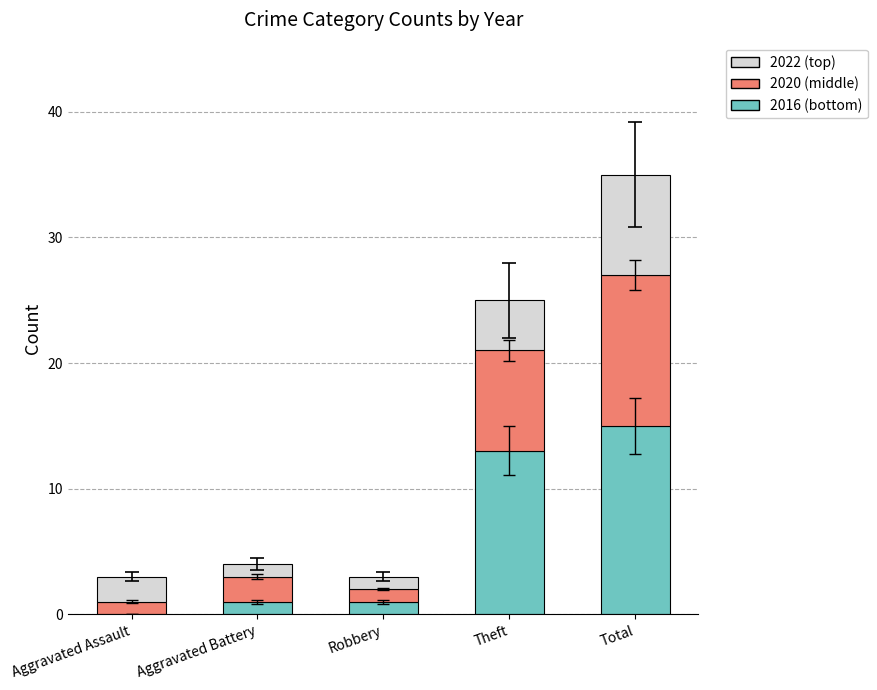

How many categories are shown in the chart?

5